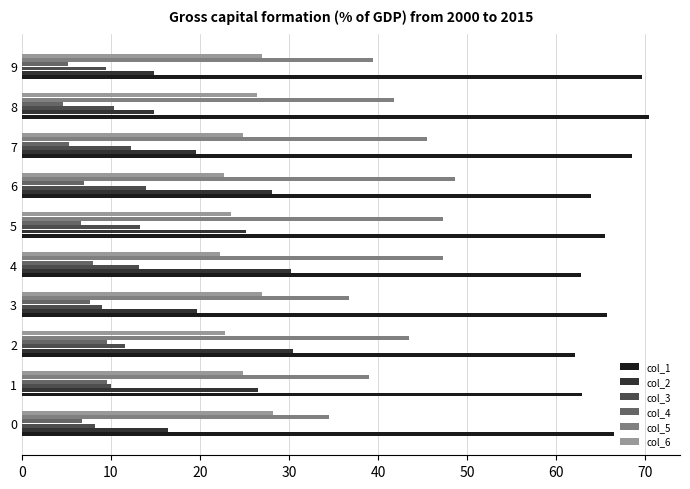

What is the total value across all series at 1?

172.9